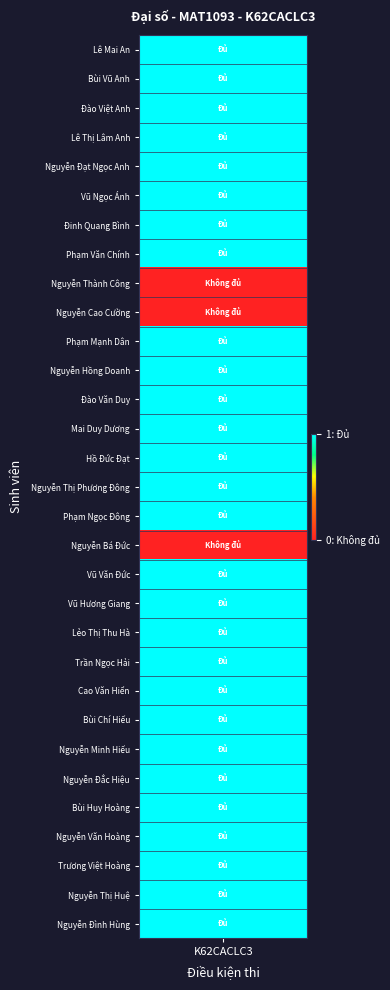

What is the greatest value displayed?

1